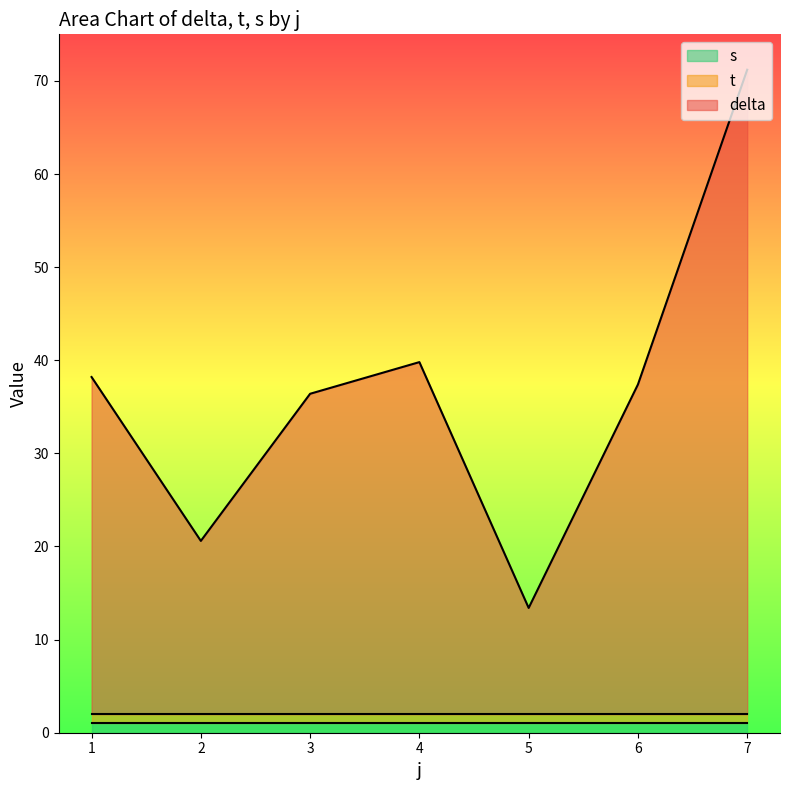

Is it true that t equals 1.0 at 2?

True